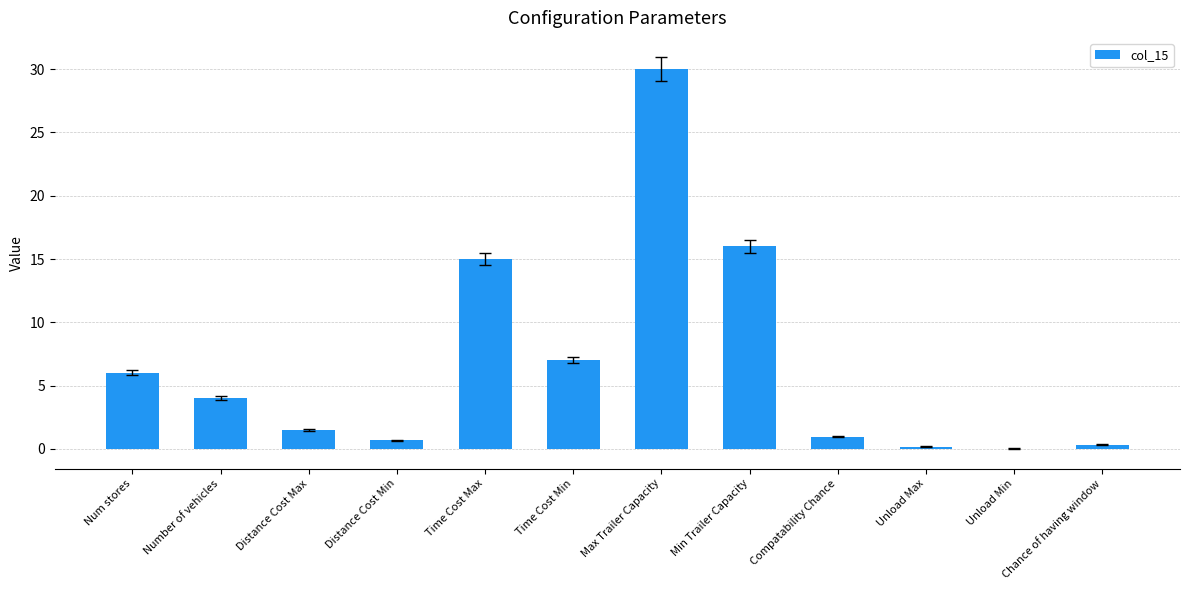

What value does the data have at Distance Cost Max?

1.5